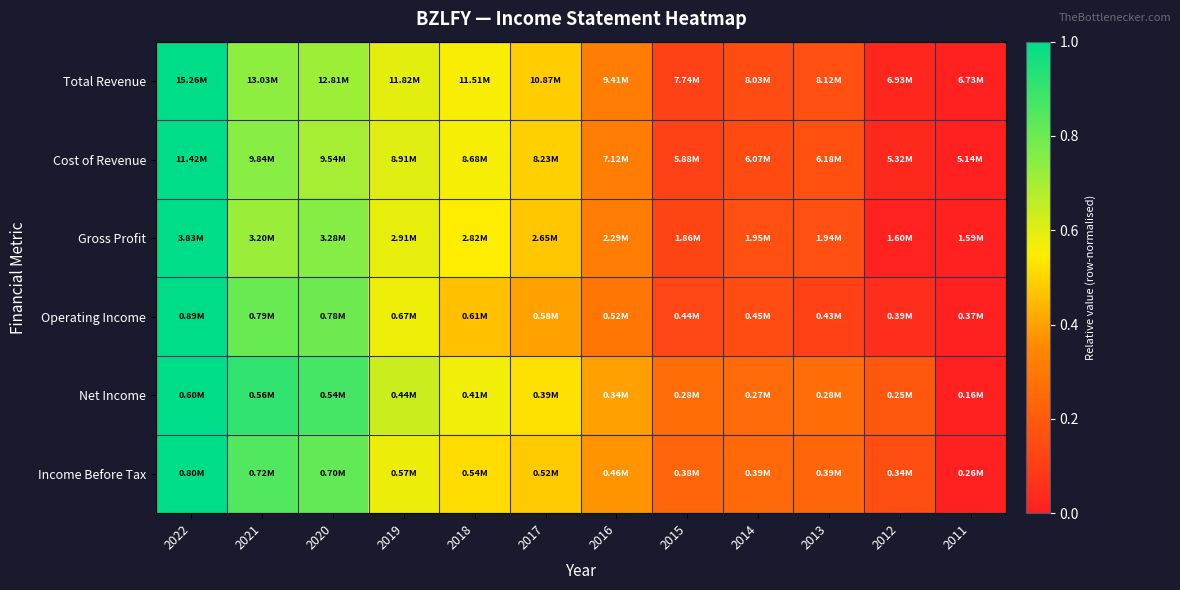

At which category is the sum across all series the highest?

2022